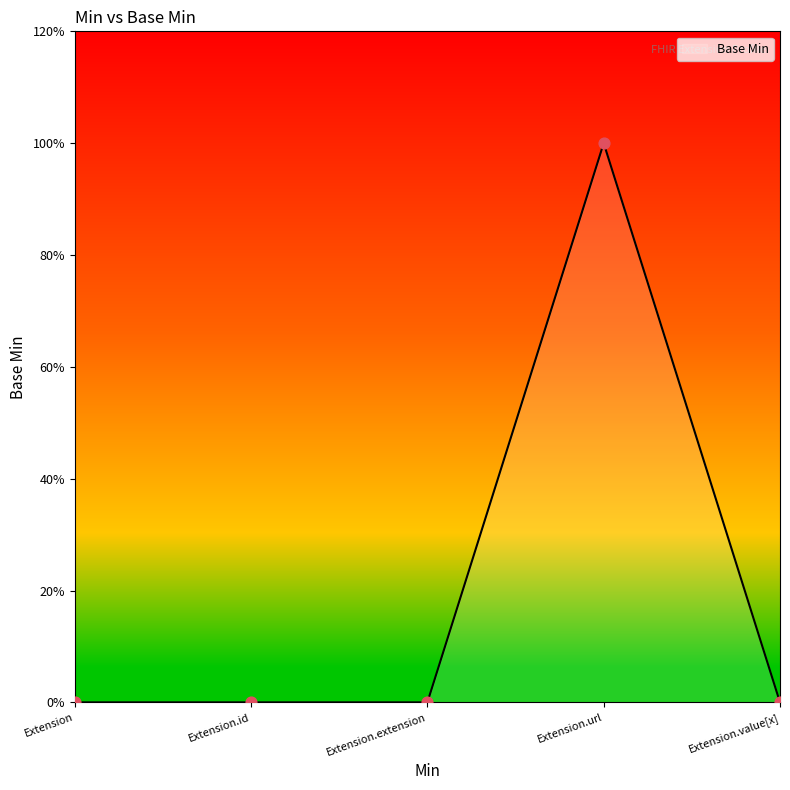

Between Extension.value[x] and Extension.extension, which is larger?

Extension.value[x]